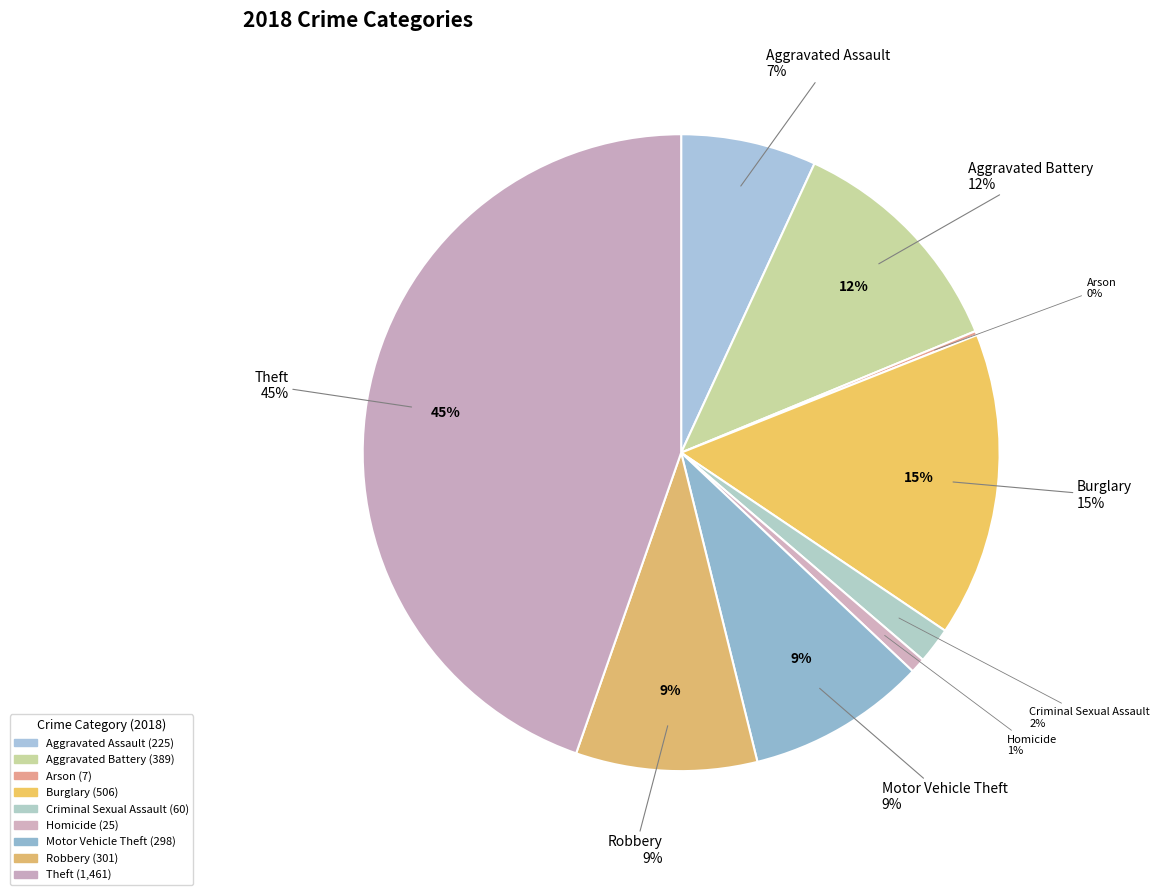

Is it true that Aggravated Assault is 1% of the pie?

False